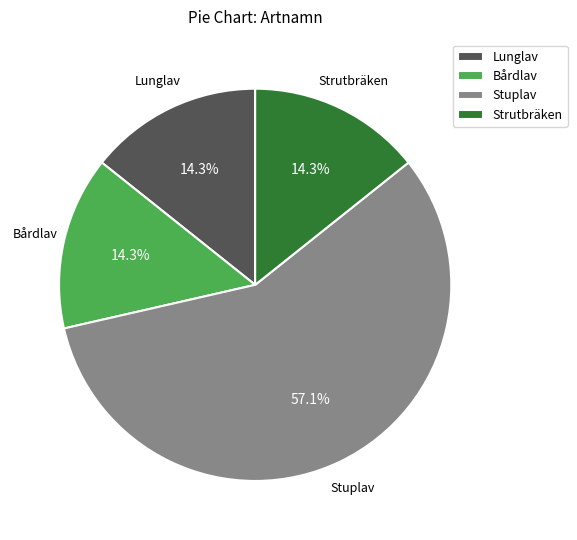

What is the ratio of the value at Lunglav to the value at Strutbräken?

1.0